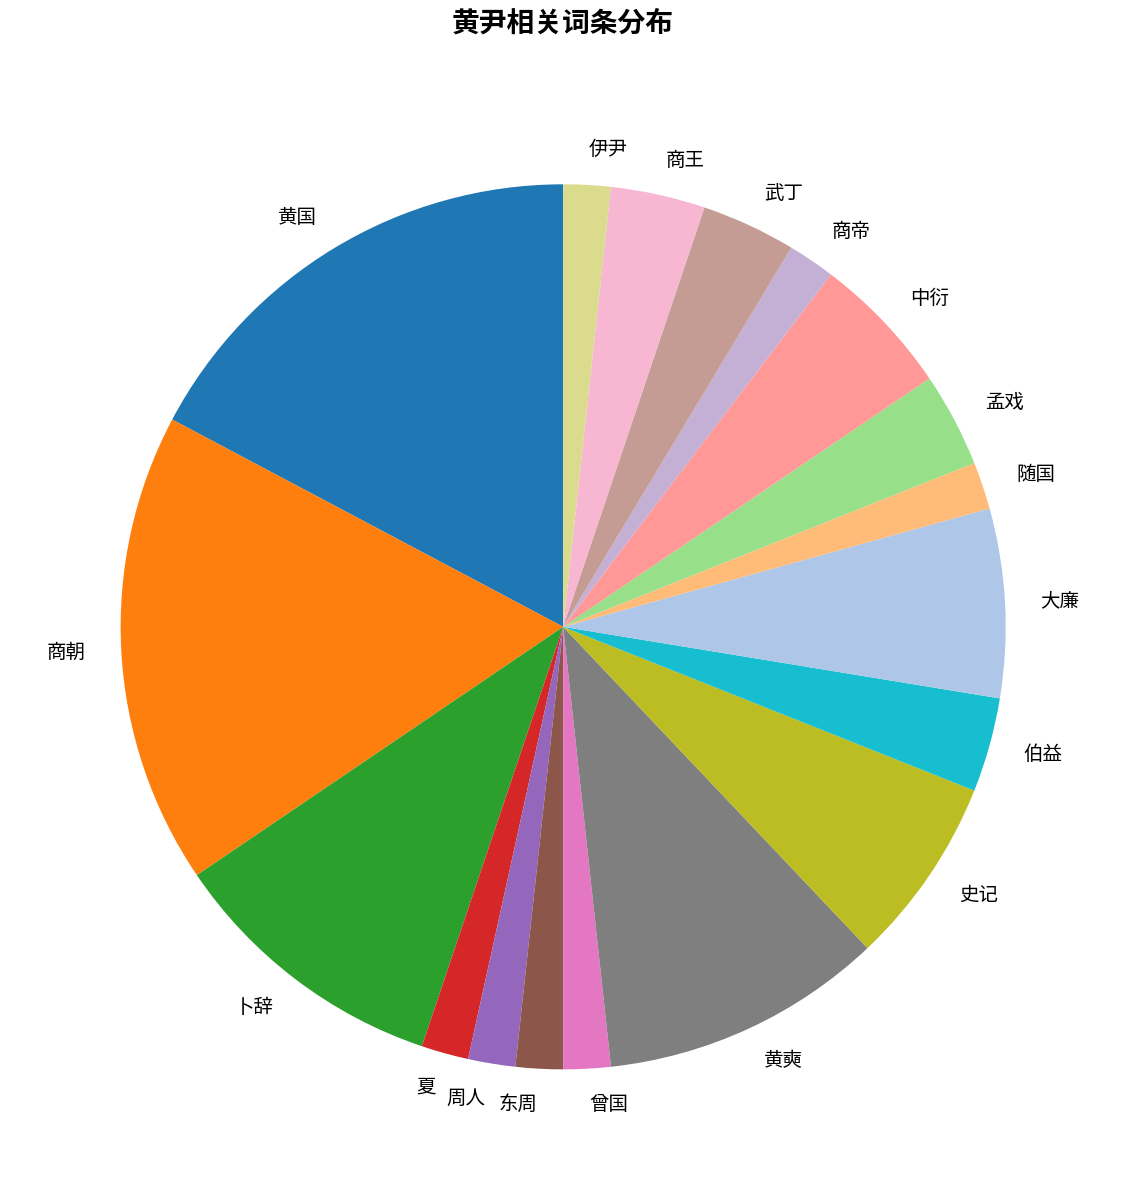

Is the sum of 武丁 and 卜辞 greater than half?

No